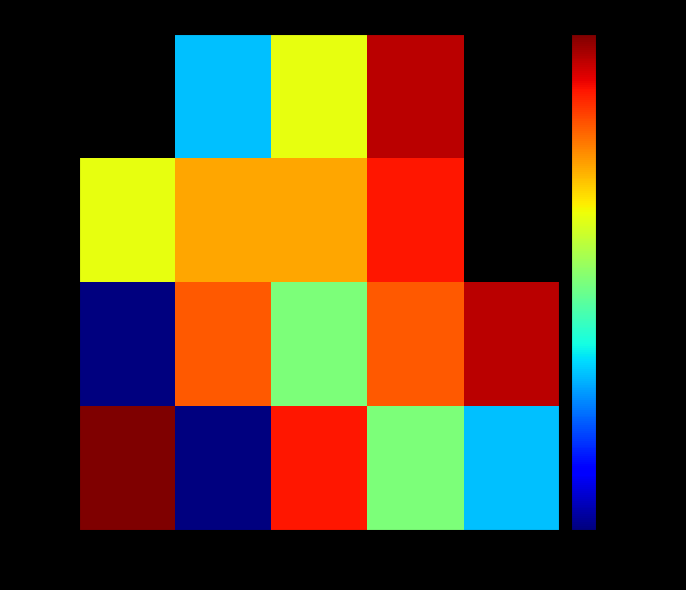

Which category has the lowest value across all series?

col_0